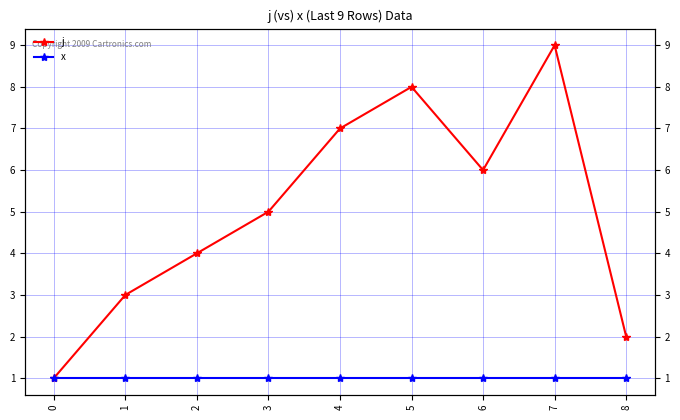

Rank the series at 4 from highest to lowest value.

j, x